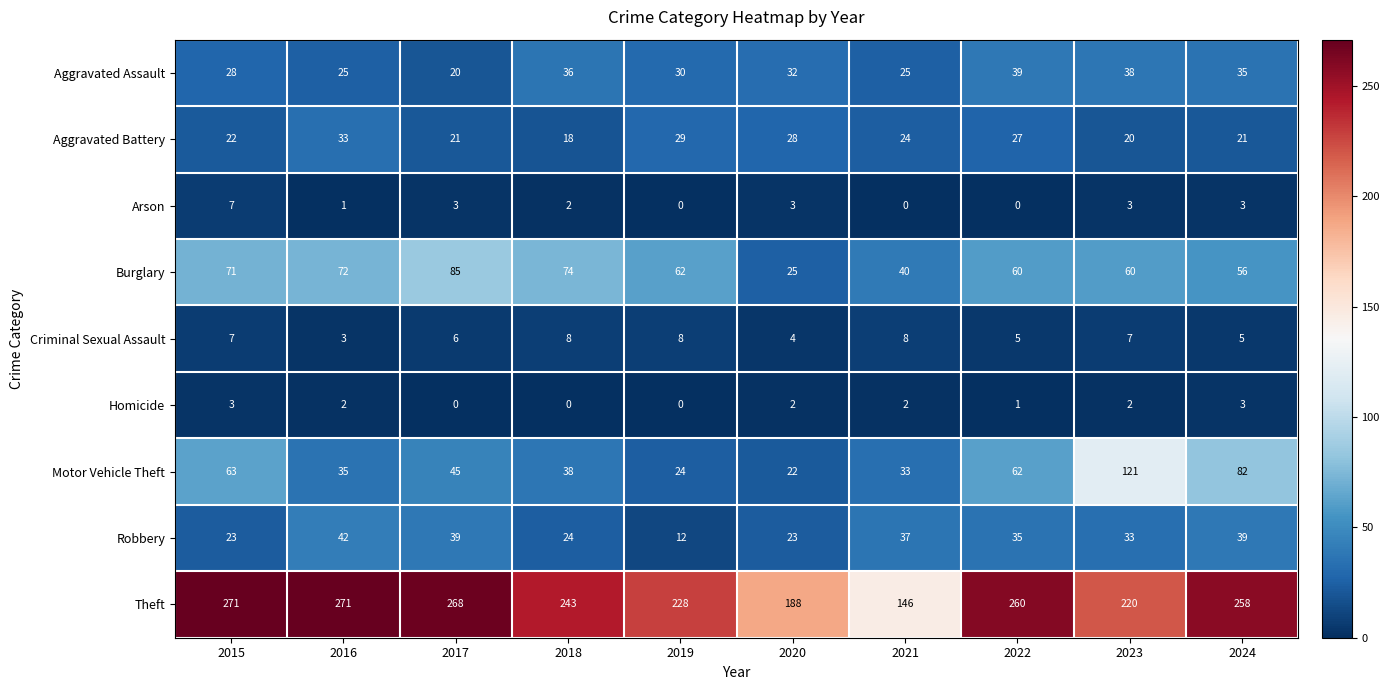

Between 2018 and 2020, which series saw the biggest shift?

Theft